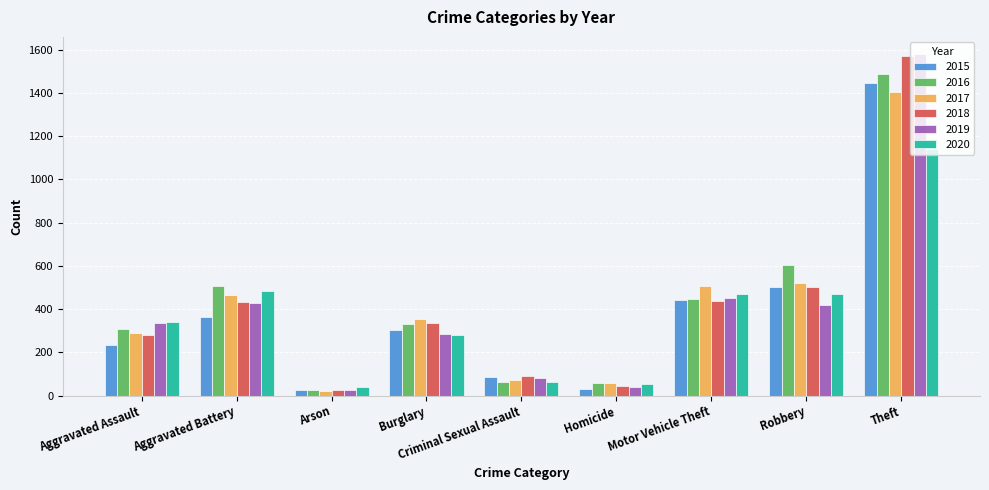

The 2015 series shows 25 at Criminal Sexual Assault. True or false?

False